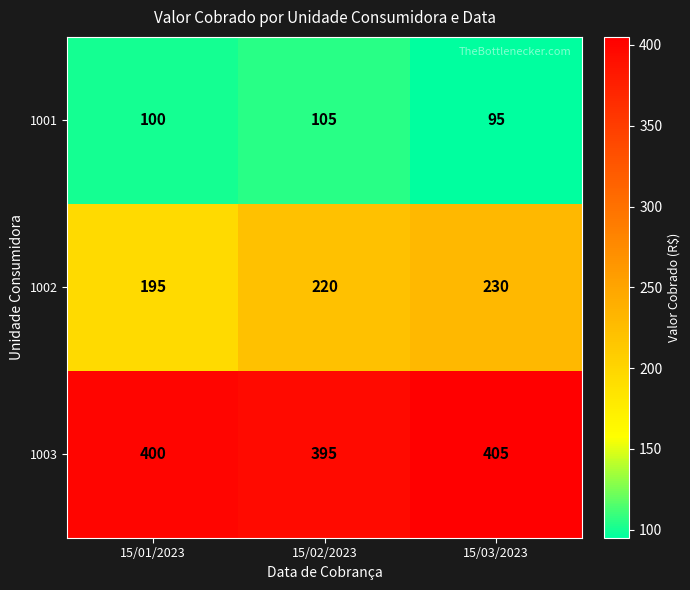

Reading right to left, what are all the values shown in this chart?

1001: 95	105	100
1002: 230	220	195
1003: 405	395	400